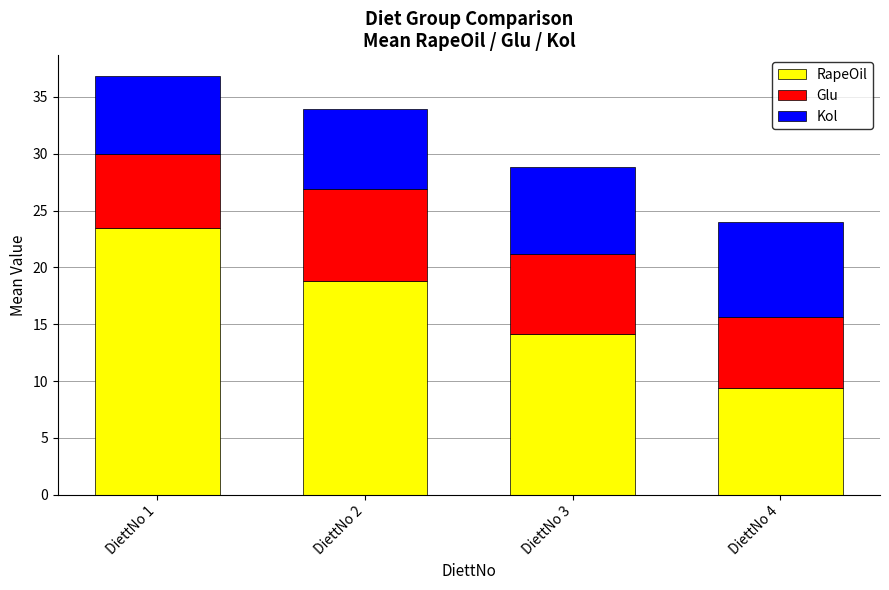

Reading left to right, transcribe the values for RapeOil.

DiettNo 1=23.5	DiettNo 2=18.8	DiettNo 3=14.1	DiettNo 4=9.4